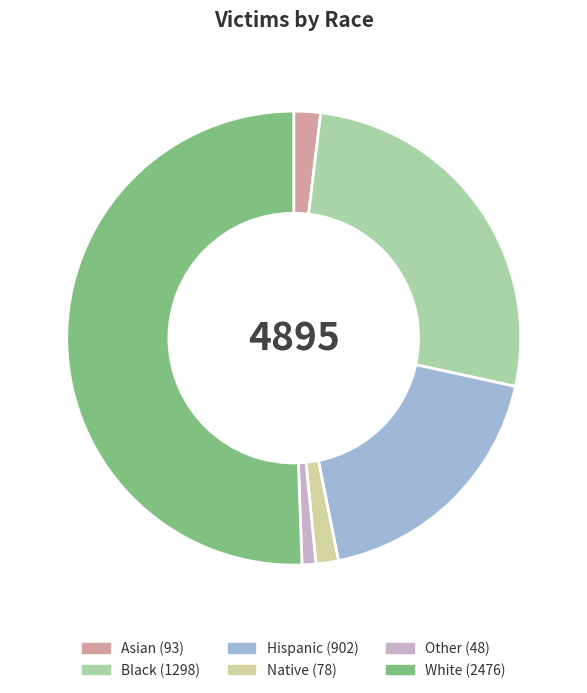

Between Black and Asian, which is larger?

Black